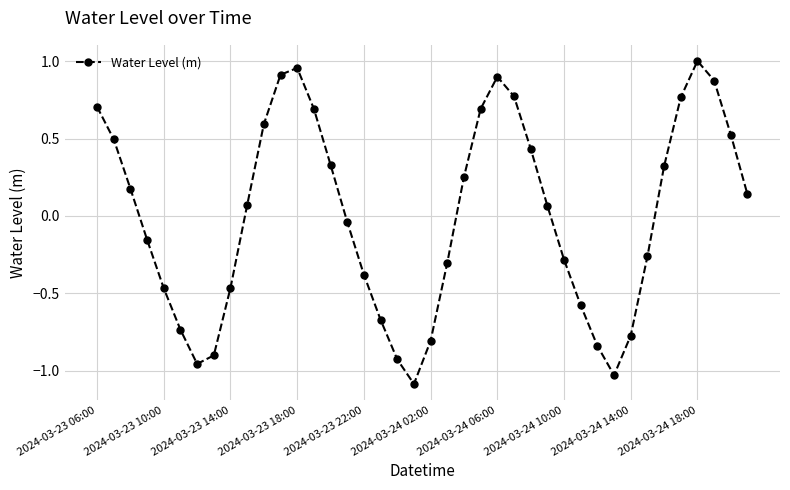

How many values are below 0?

19